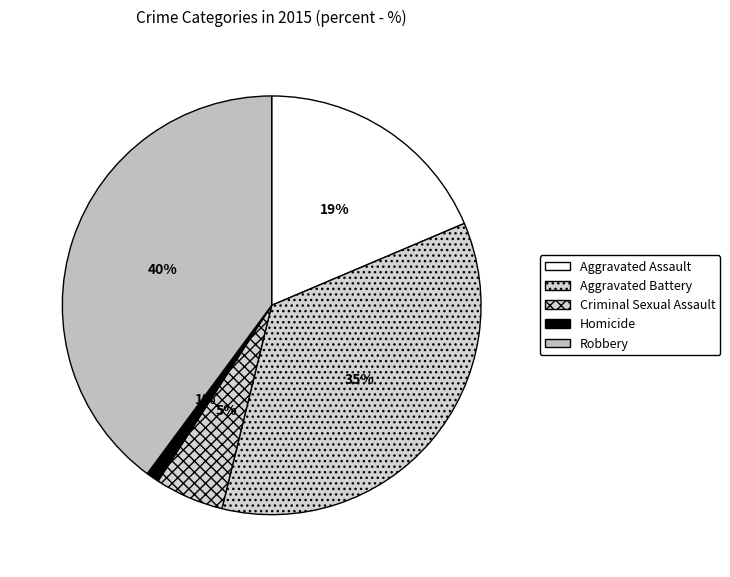

Which slice is the largest?

Robbery